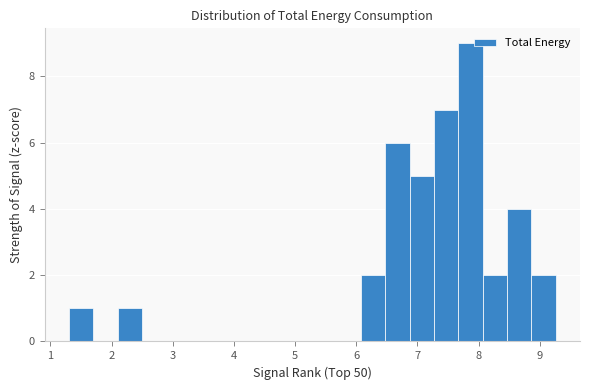

Read against the x-axis, roughly where is the centre of the tallest bar?

7.9